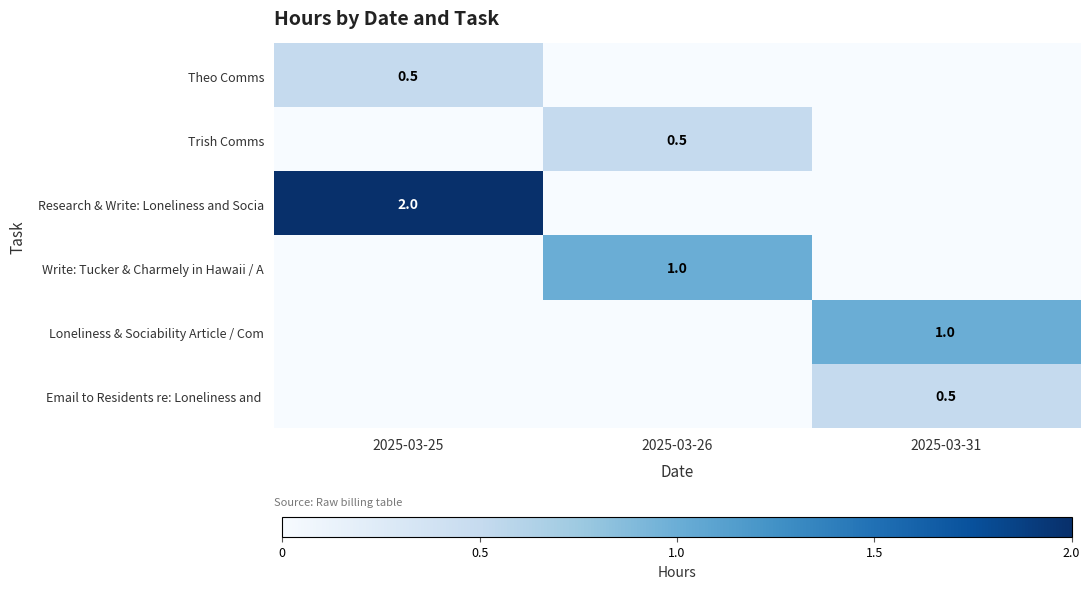

True or false: Theo Comms has a value of 0.7 at 2025-03-25.

False